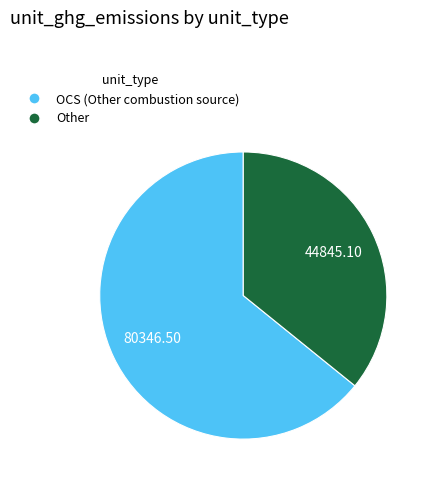

Do Other and OCS (Other combustion source) together represent more than half of the pie?

Yes